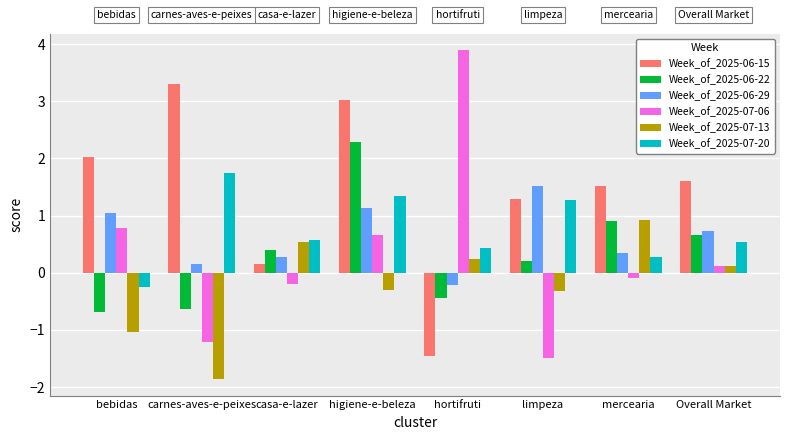

What is the minimum value shown in the chart?

-1.9